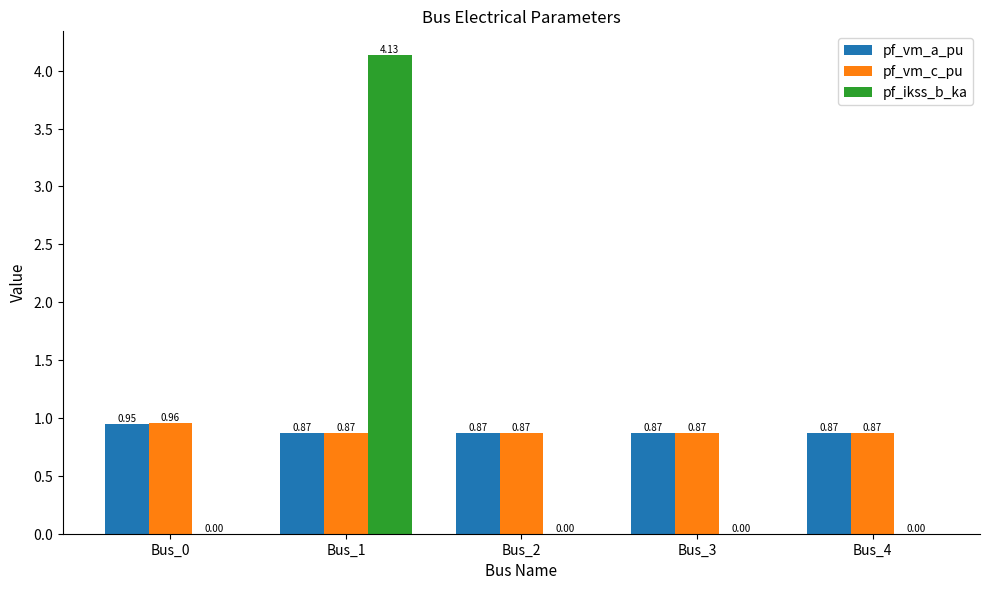

What is the total value across all series at Bus_3?

1.7